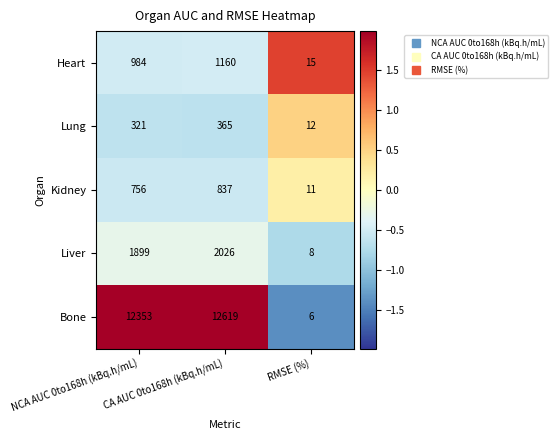

What is the smallest value displayed?

6